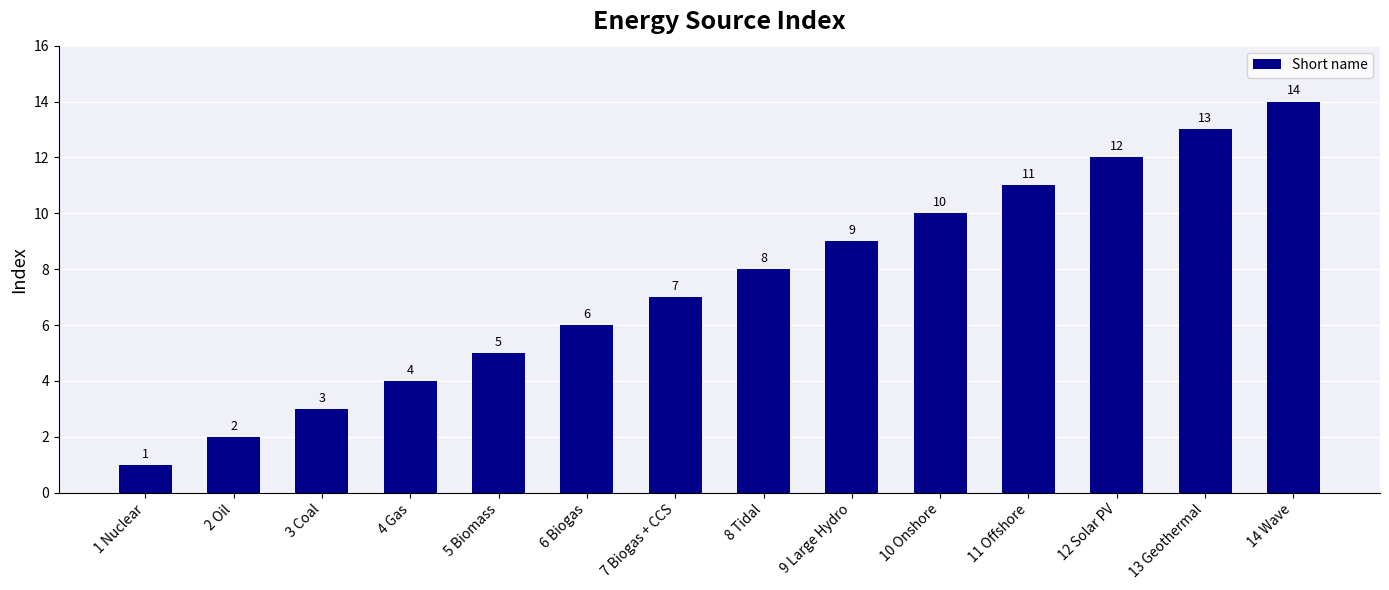

Count the number of categories in the chart.

14